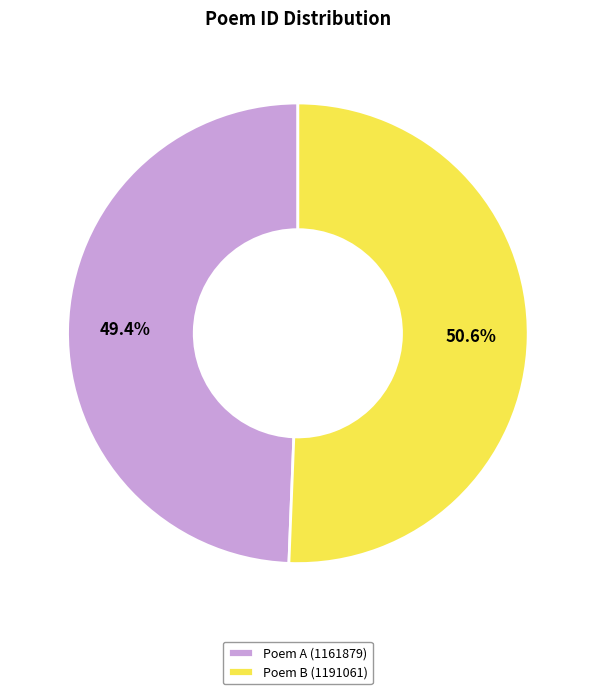

What percentage do Poem A (1161879) and Poem B (1191061) together represent?

100.0%